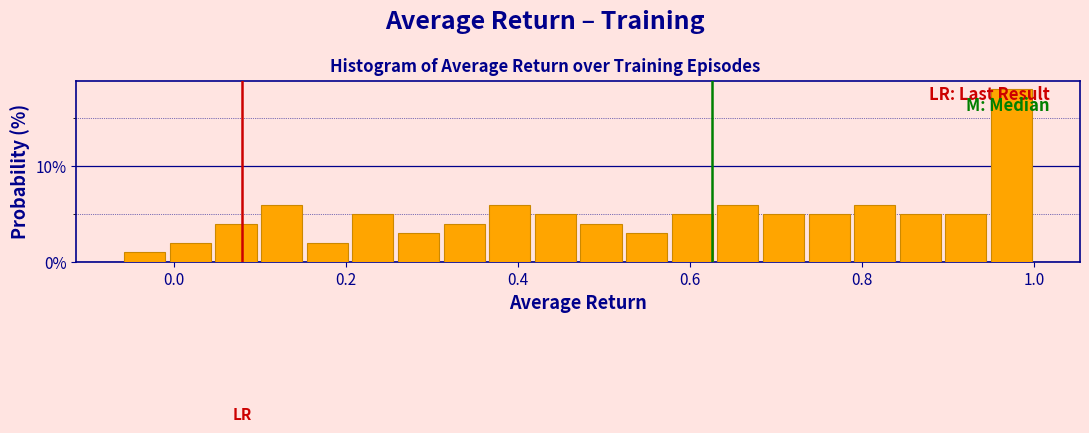

Around what value on the x-axis is the tallest bar? Give the approximate position of its centre, as read against the axis.

0.98